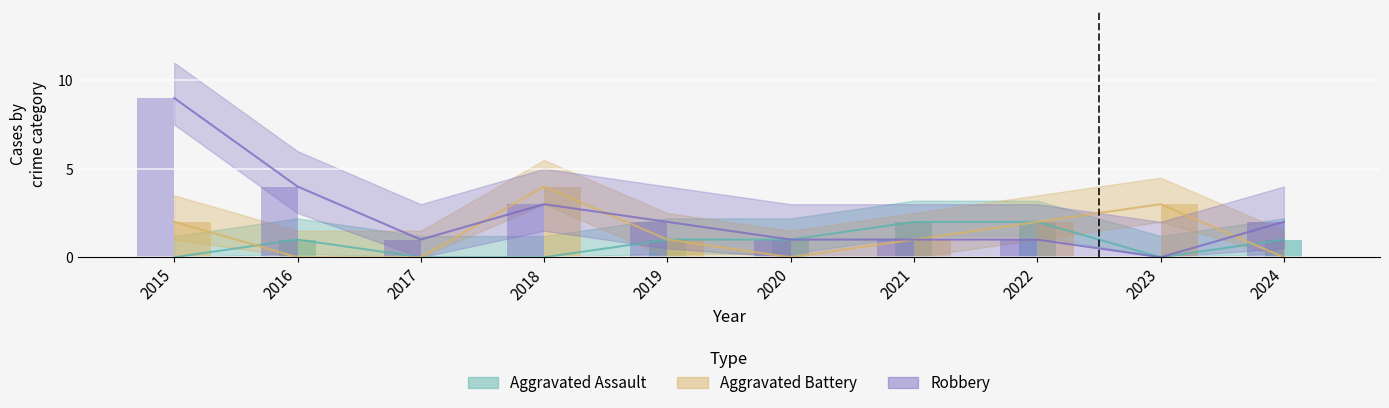

Reading left to right, extract all data points from this chart.

Aggravated Assault: 2015=0	2016=1	2017=0	2018=0	2019=1	2020=1	2021=2	2022=2	2023=0	2024=1
Aggravated Battery: 2015=2	2016=0	2017=0	2018=4	2019=1	2020=0	2021=1	2022=2	2023=3	2024=0
Robbery: 2015=9	2016=4	2017=1	2018=3	2019=2	2020=1	2021=1	2022=1	2023=0	2024=2